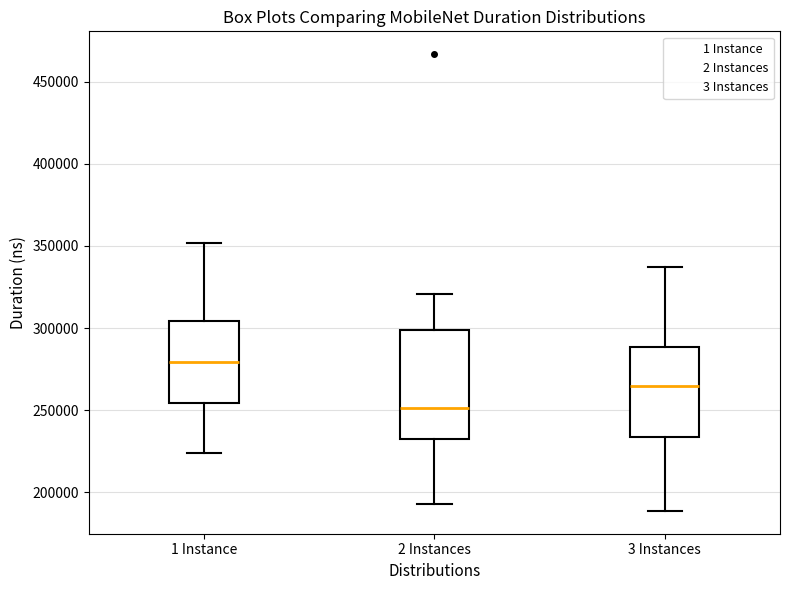

Which box has the highest median line?

1 Instance